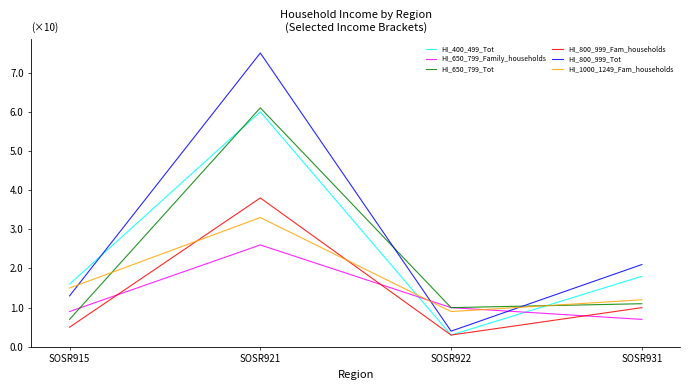

List the series in order of their peak value, highest first.

HI_800_999_Tot, HI_650_799_Tot, HI_400_499_Tot, HI_800_999_Fam_households, HI_1000_1249_Fam_households, HI_650_799_Family_households